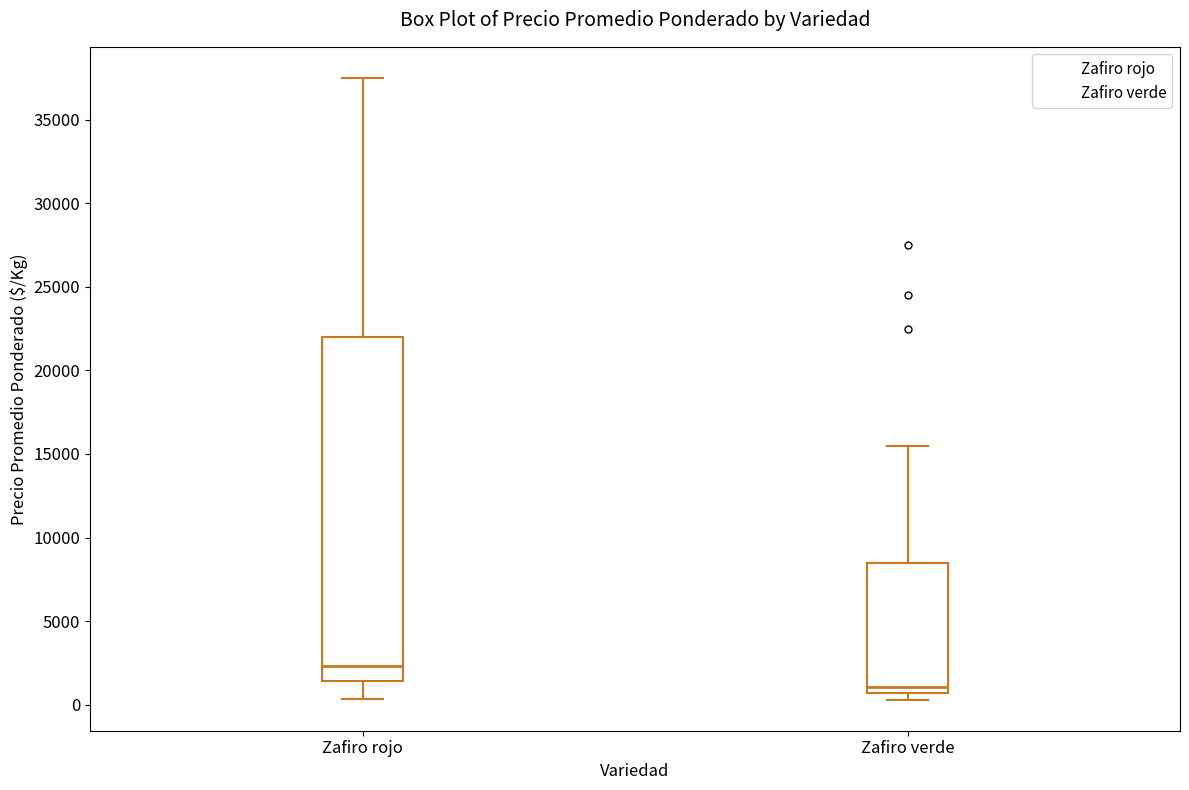

Comparing the boxes themselves (not the whiskers), which one is the tallest?

Zafiro rojo